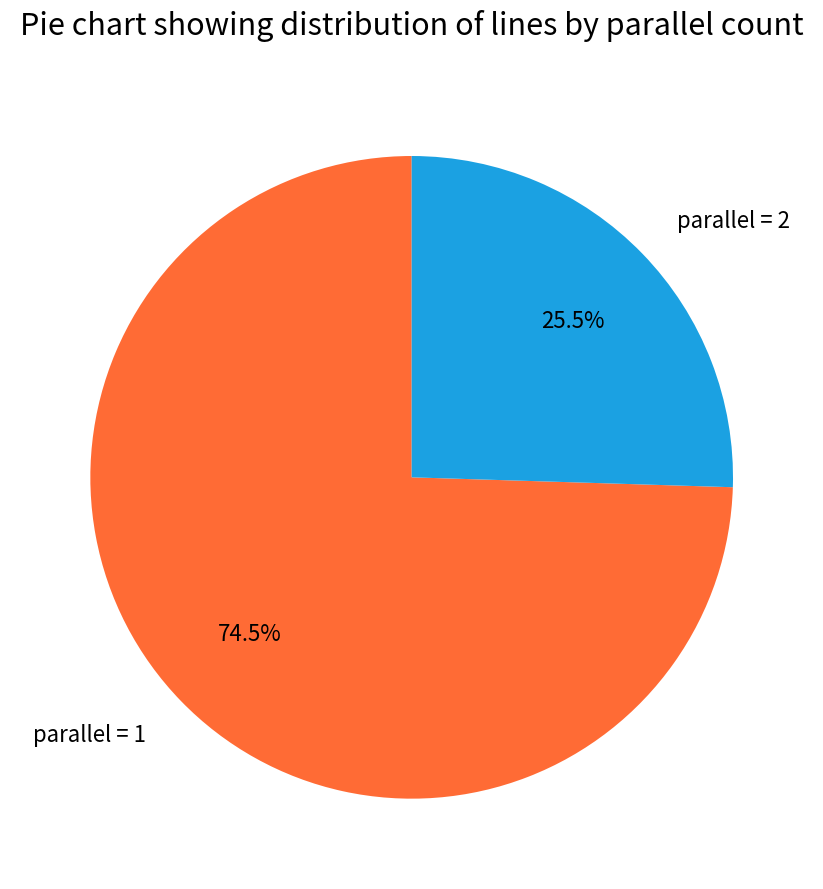

To the nearest percent, what is the difference between the largest and smallest slice percentages?

49%